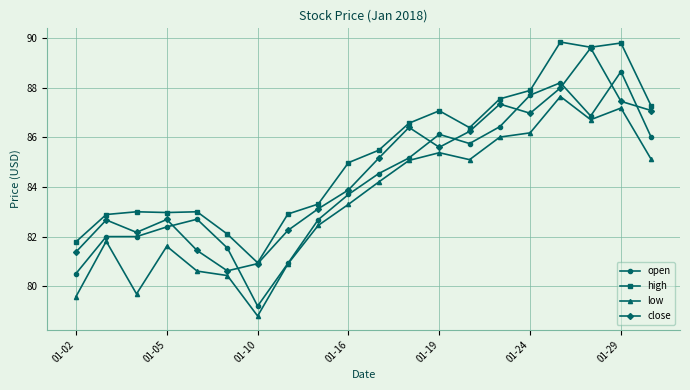

What is the value of the low point at the 19th from the left?

87.2